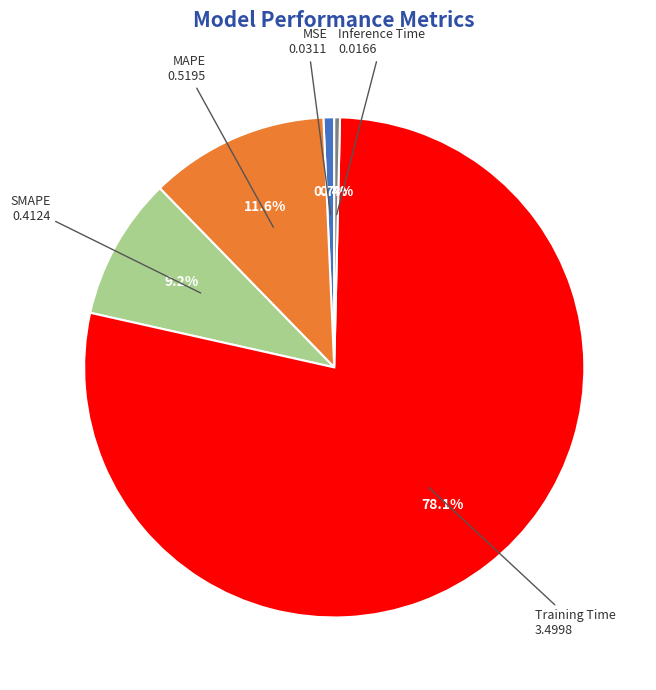

Does any single category account for the majority?

Yes